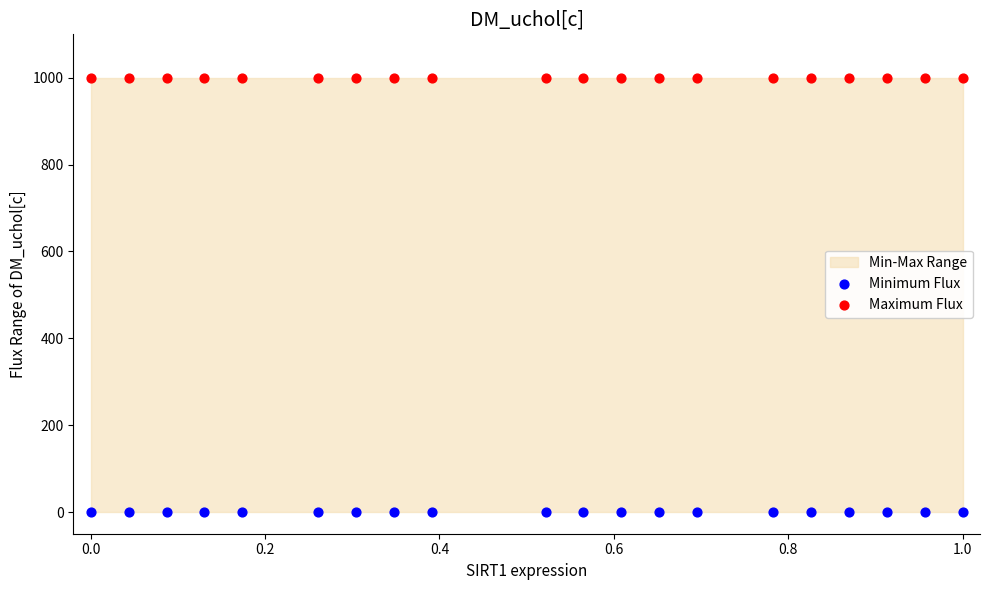

Which series reaches the maximum Y coordinate?

Maximum Flux